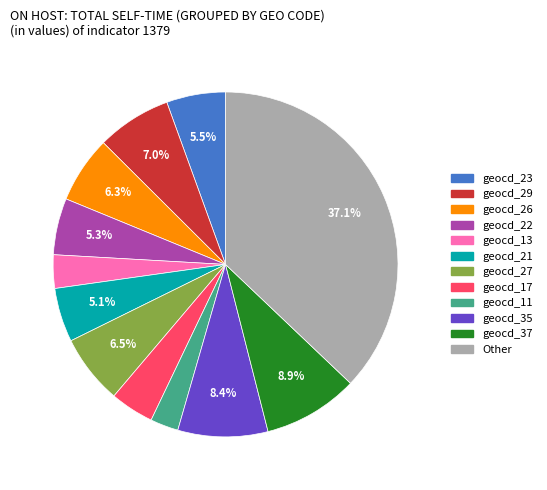

What is the largest slice in the pie chart?

Other